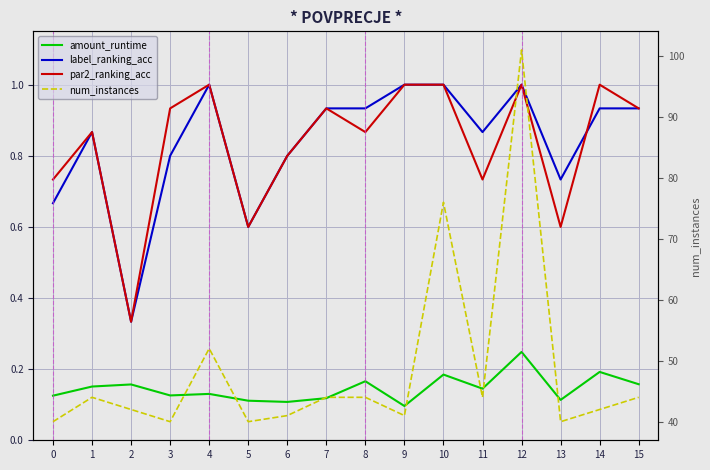

Which series has the largest total across all categories?

num_instances